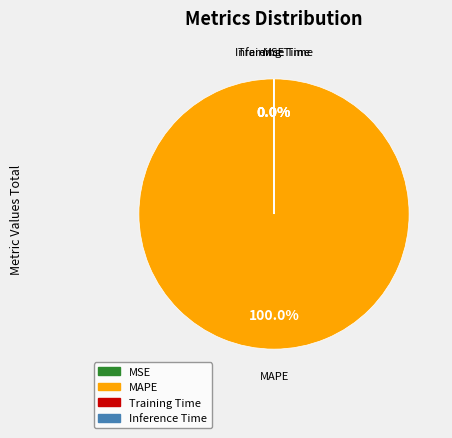

Does any single category account for the majority?

Yes